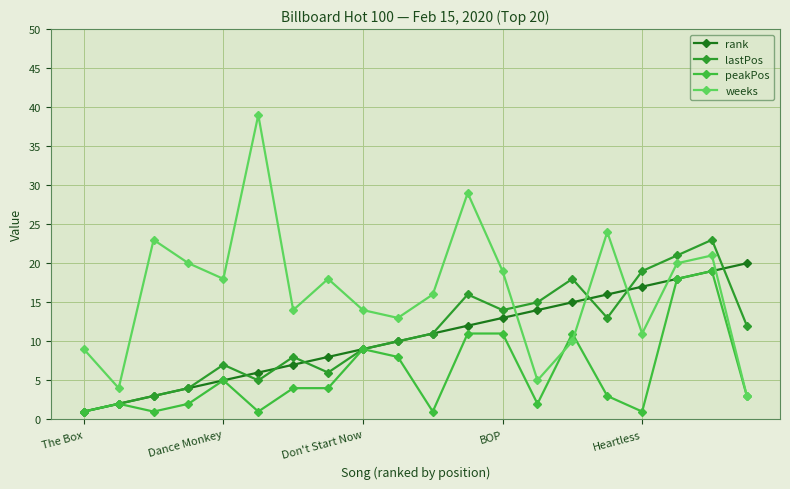

At how many categories does at least one series exceed 22?

5